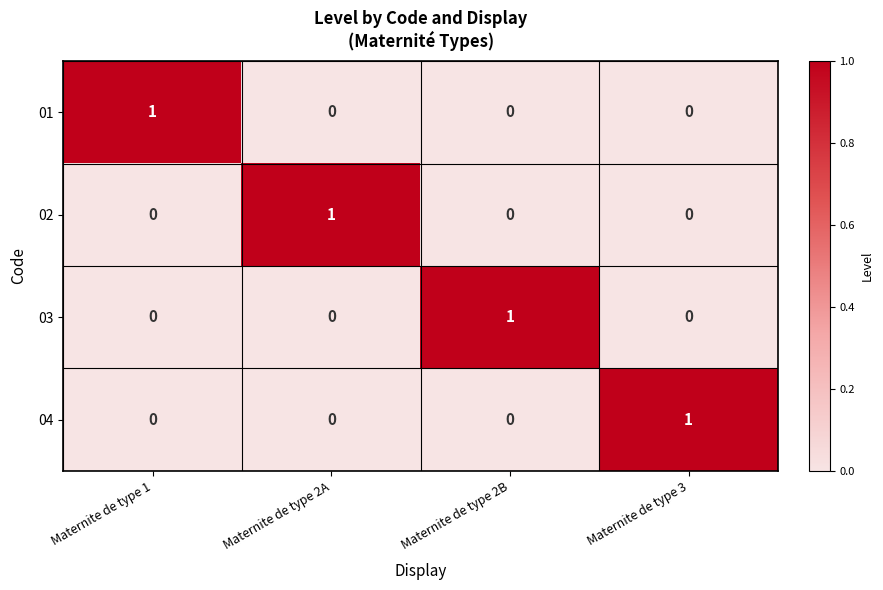

True or false: 02 has a value of 1 at Maternite de type 2B.

False